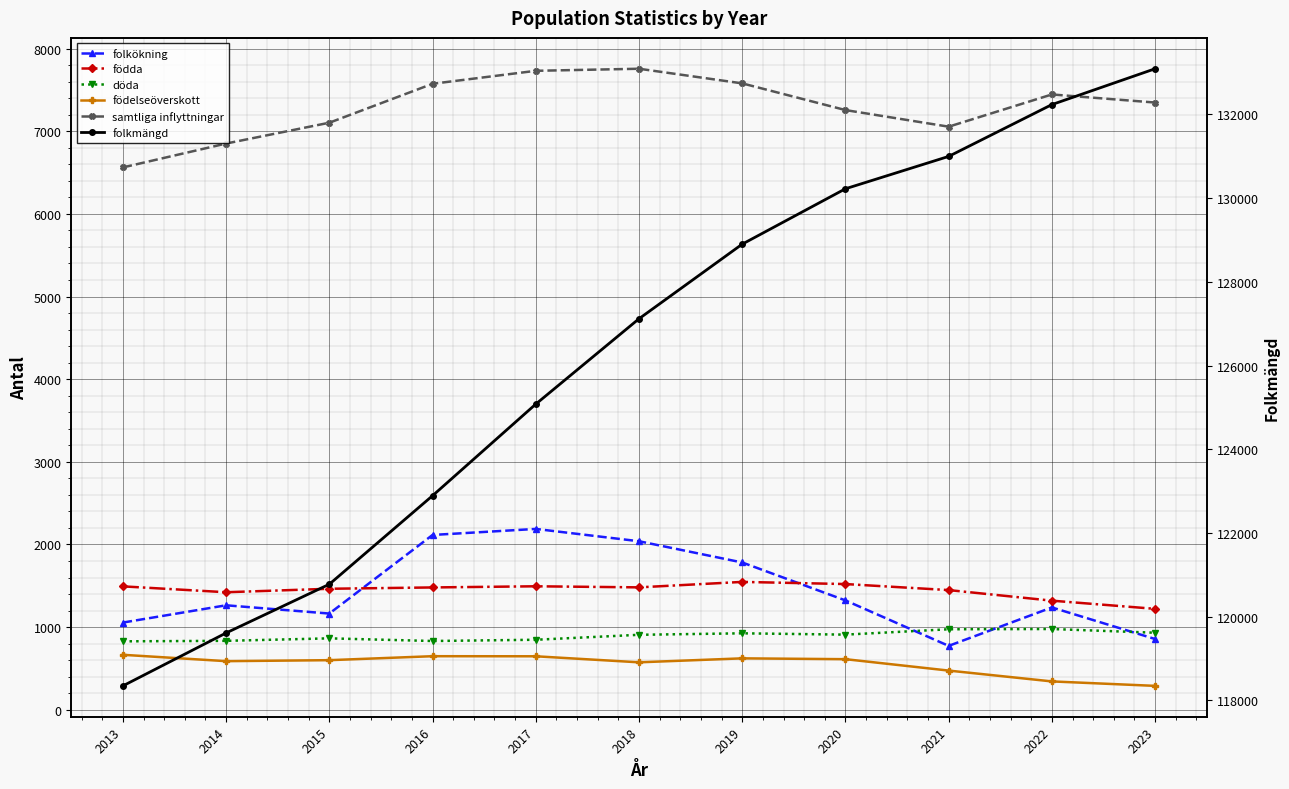

Which series changed the most between 2014 and 2021?

folkmängd